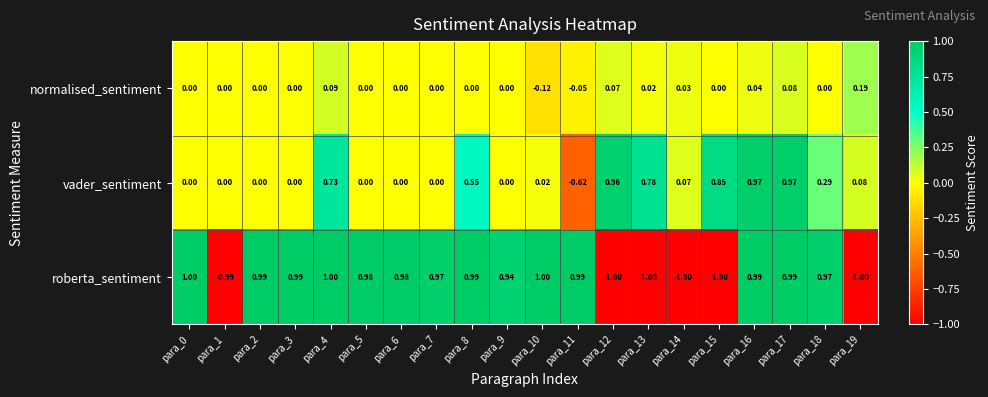

Which series changed the most between para_6 and para_14?

roberta_sentiment